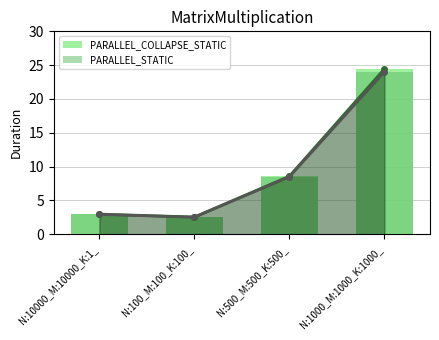

List the series in order of their peak value, highest first.

PARALLEL_COLLAPSE_STATIC, PARALLEL_STATIC